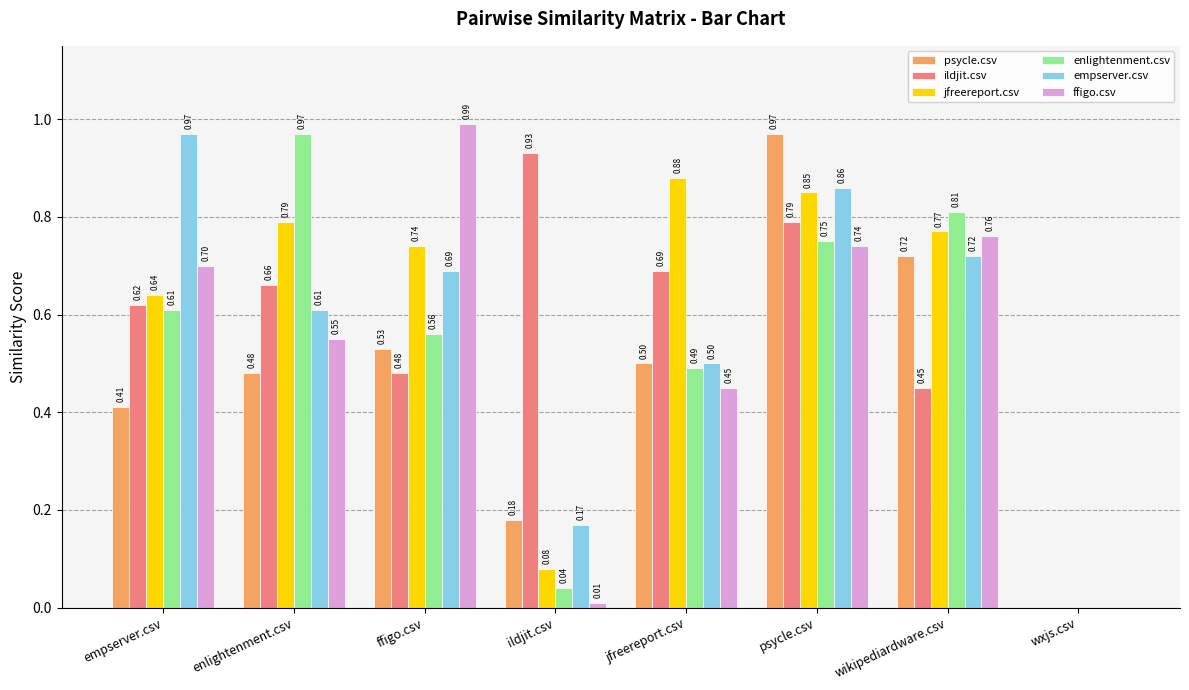

At which category is the sum across all series the highest?

psycle.csv